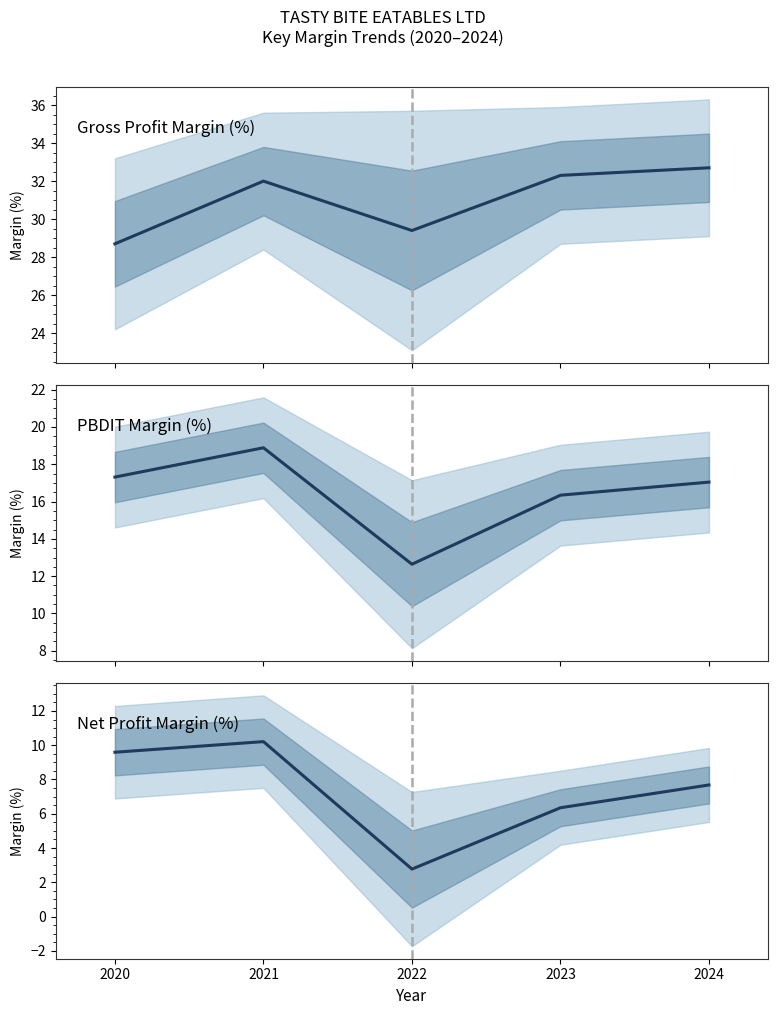

At which category is the sum across all series the highest?

2021